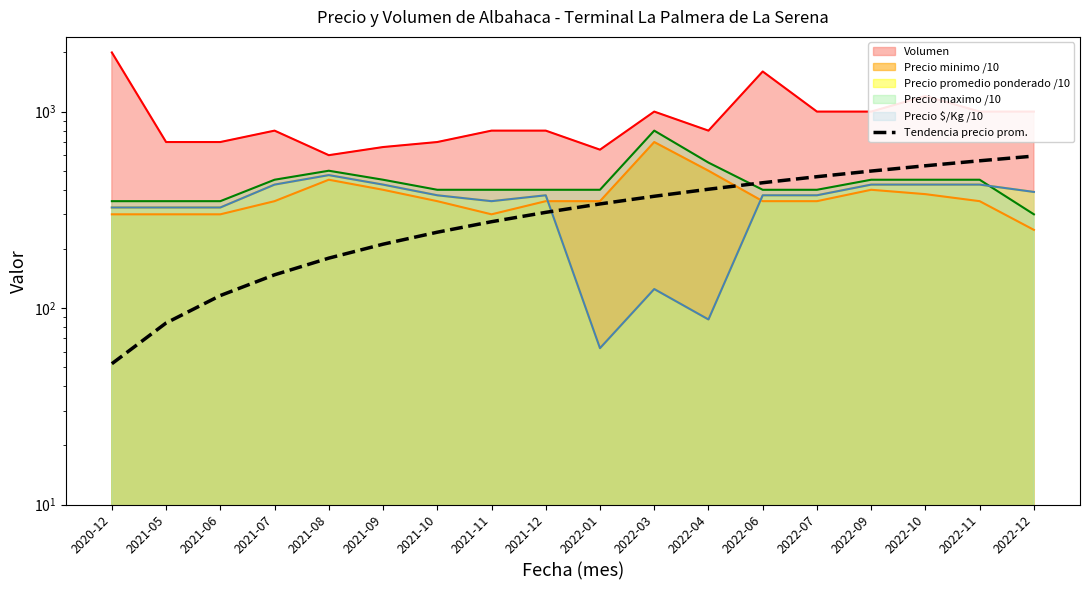

How many data points are less than 338?

9